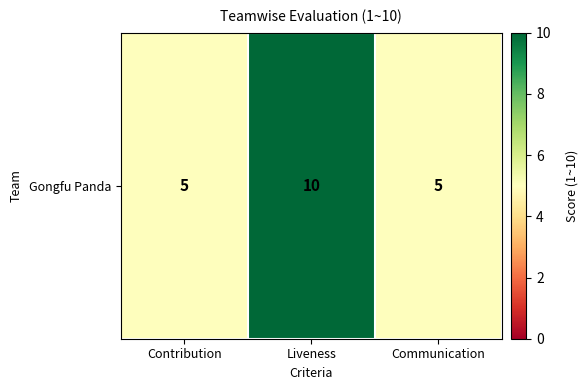

Which label corresponds to the largest value in the chart?

Liveness